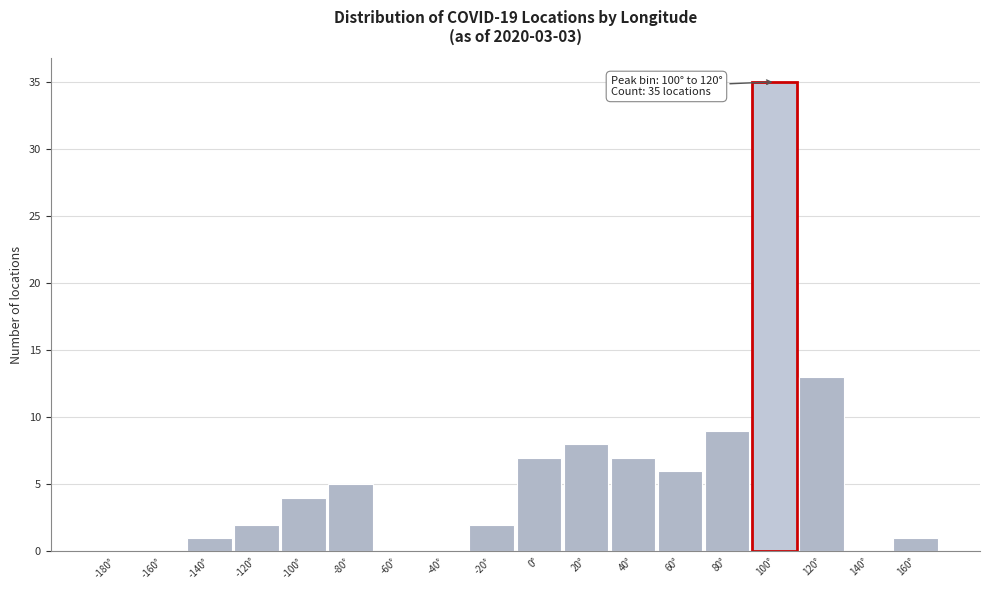

Reading right to left, what are all the values shown in this chart?

160°=1	140°=0	120°=13	100°=35	80°=9	60°=6	40°=7	20°=8	0°=7	-20°=2	-40°=0	-60°=0	-80°=5	-100°=4	-120°=2	-140°=1	-160°=0	-180°=0